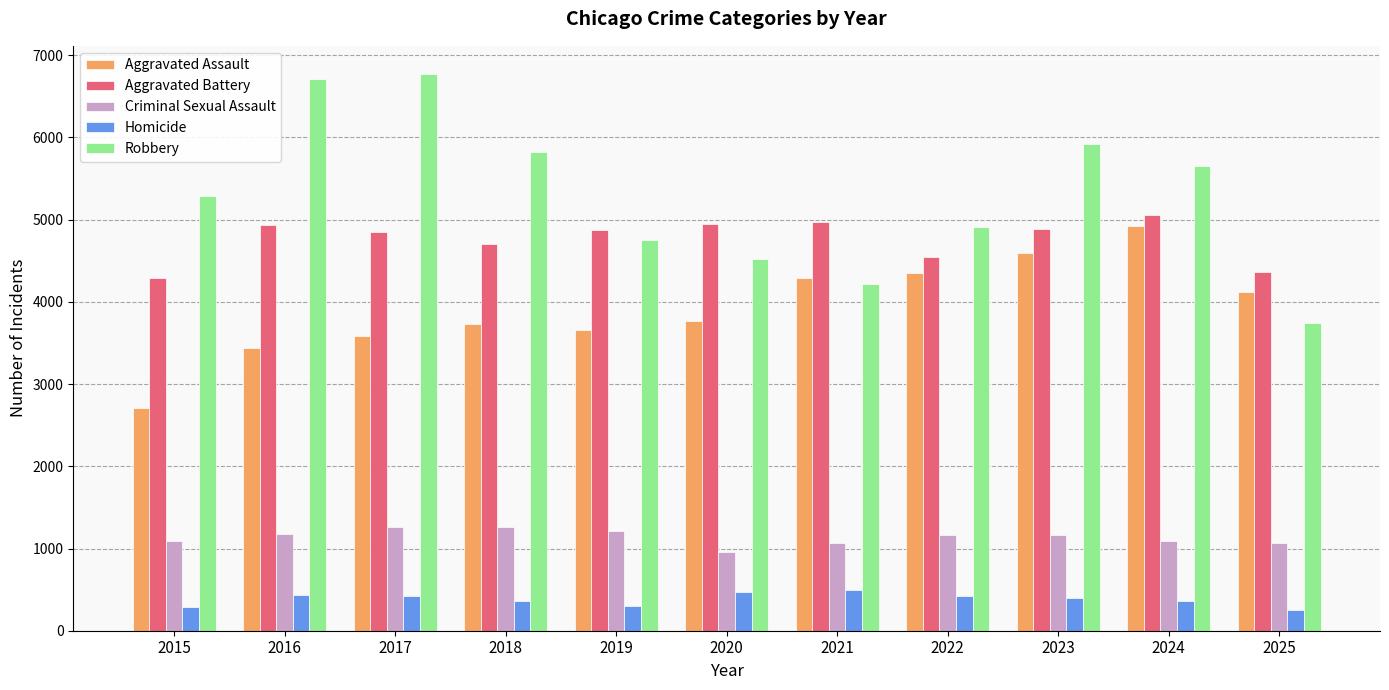

What is the difference between the highest and lowest values at 2019?

4567